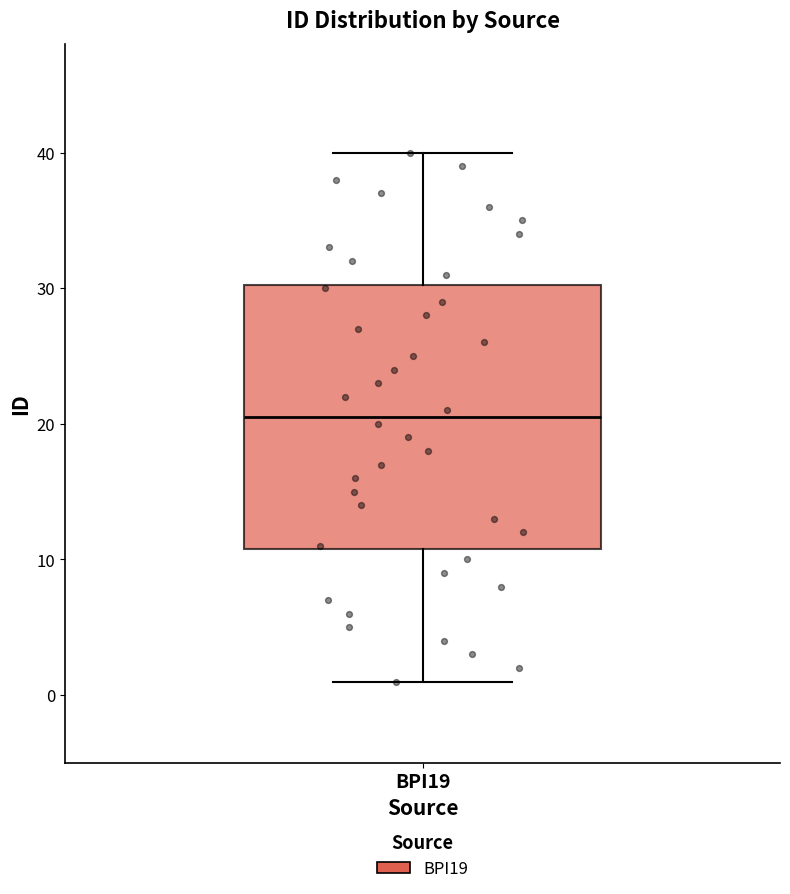

Transcribe this box plot: give where the median line is, the range the box spans, and where the two whiskers end, as read against the y-axis. The values are not printed on the chart, so give them approximately, as read against the axis.

median 21, box 11 to 30, whiskers 1 to 40